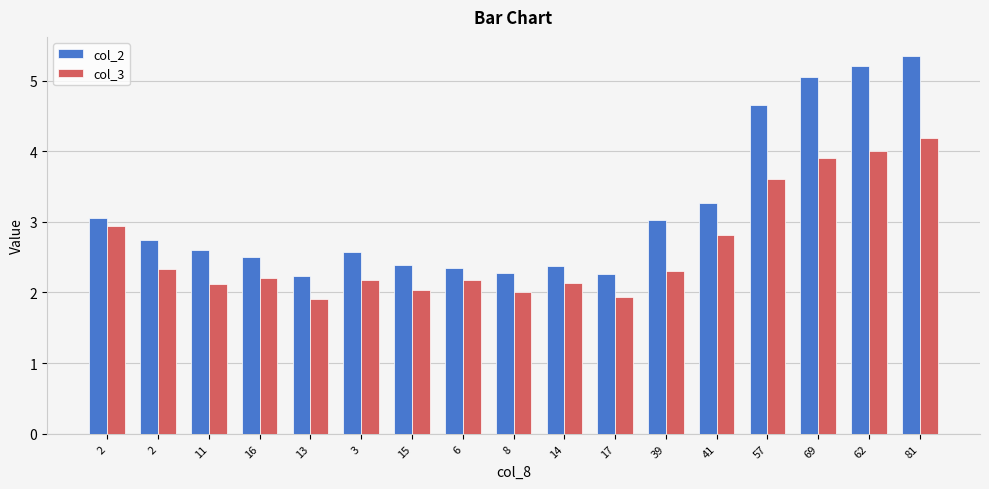

Does the chart contain stacked bars?

No